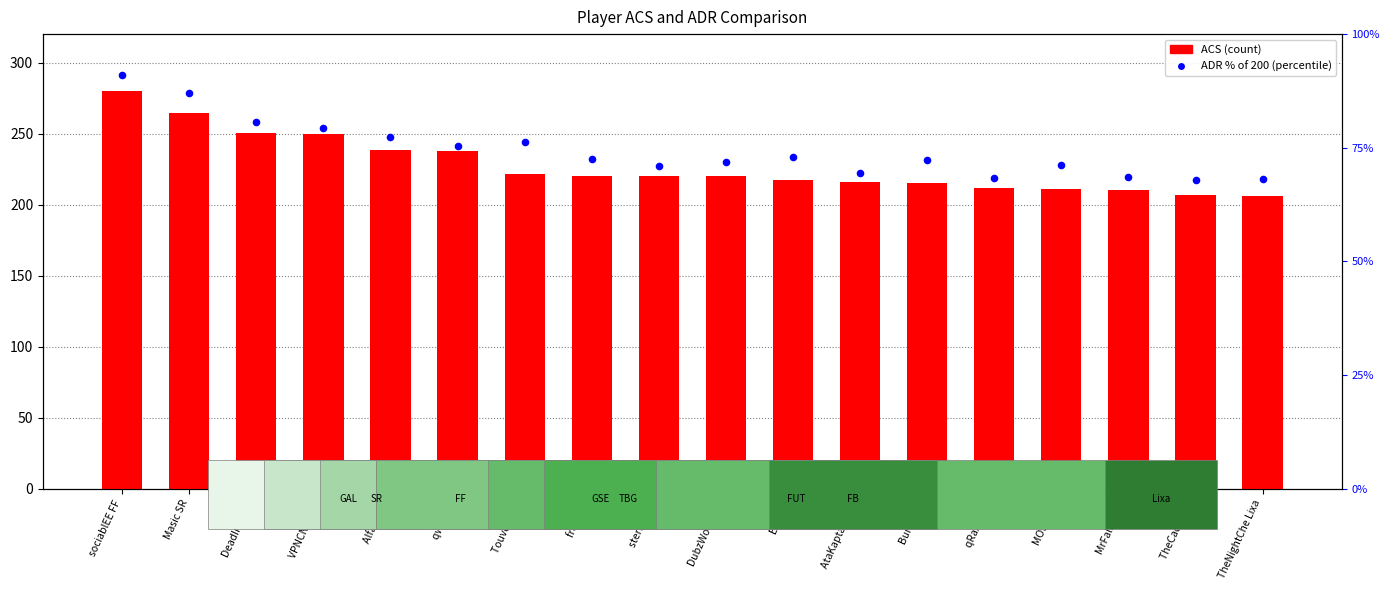

At how many categories does at least one series exceed 189?

18